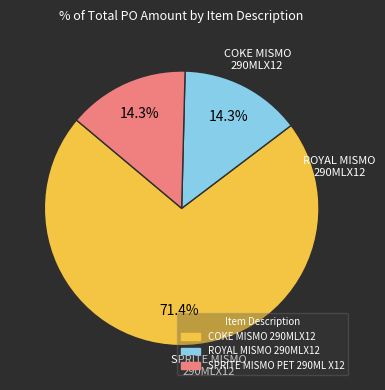

To the nearest percent, what is the difference between the COKE MISMO 290MLX12 and ROYAL MISMO 290MLX12 slice percentages?

57%